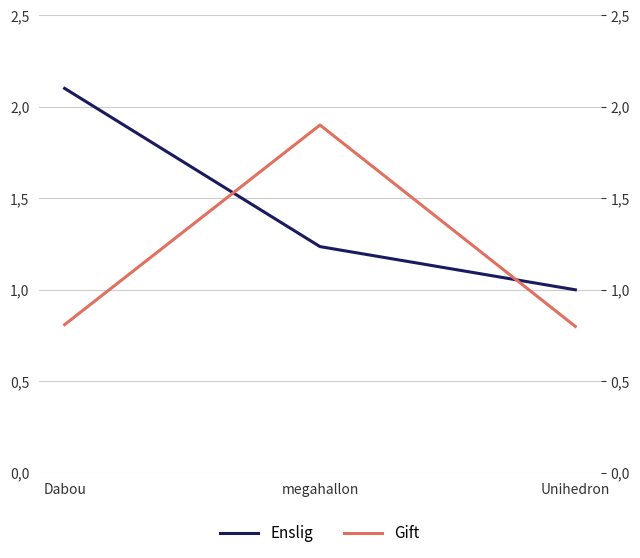

Which has a higher value, Unihedron or megahallon?

megahallon